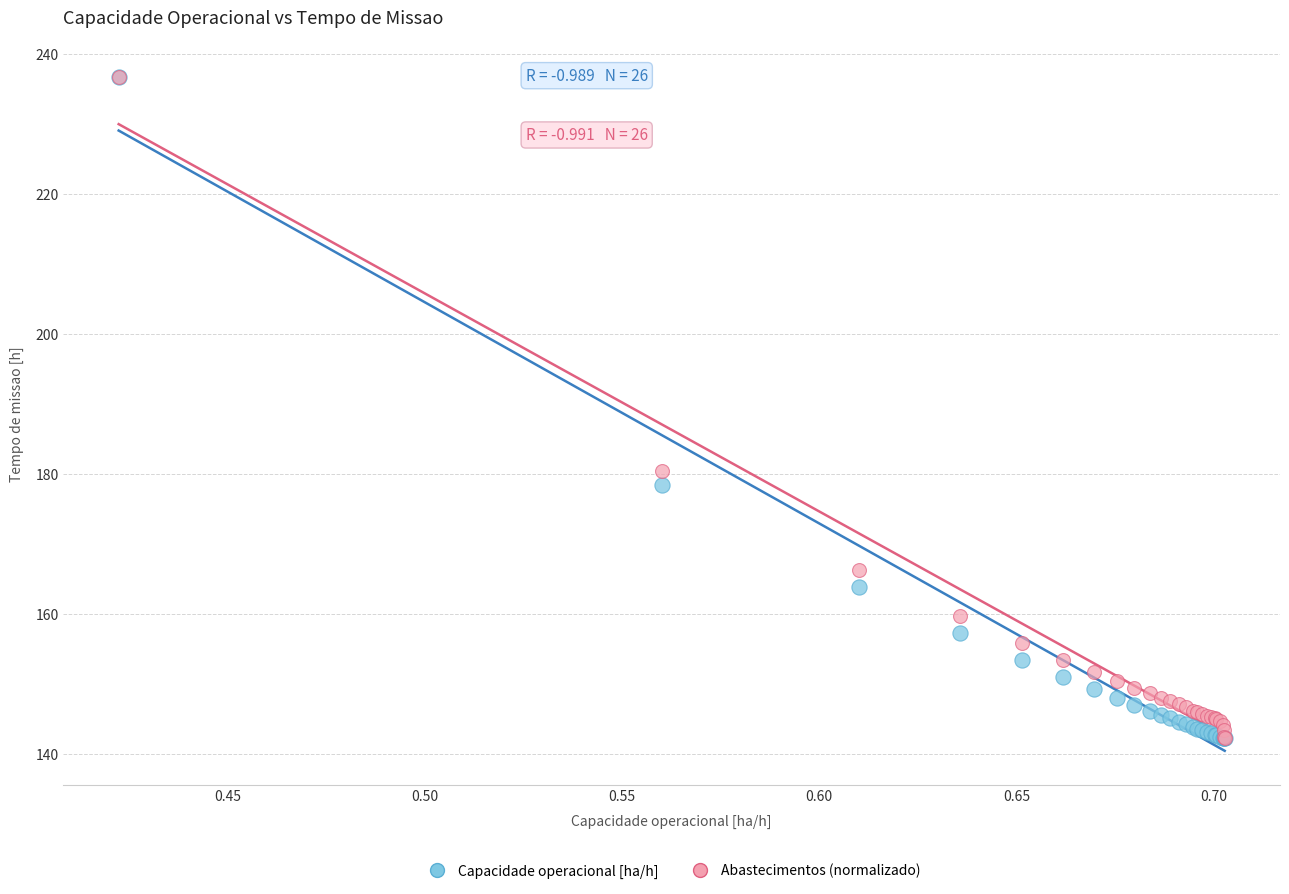

Across all series, what Y value is closest to 189?

180.5